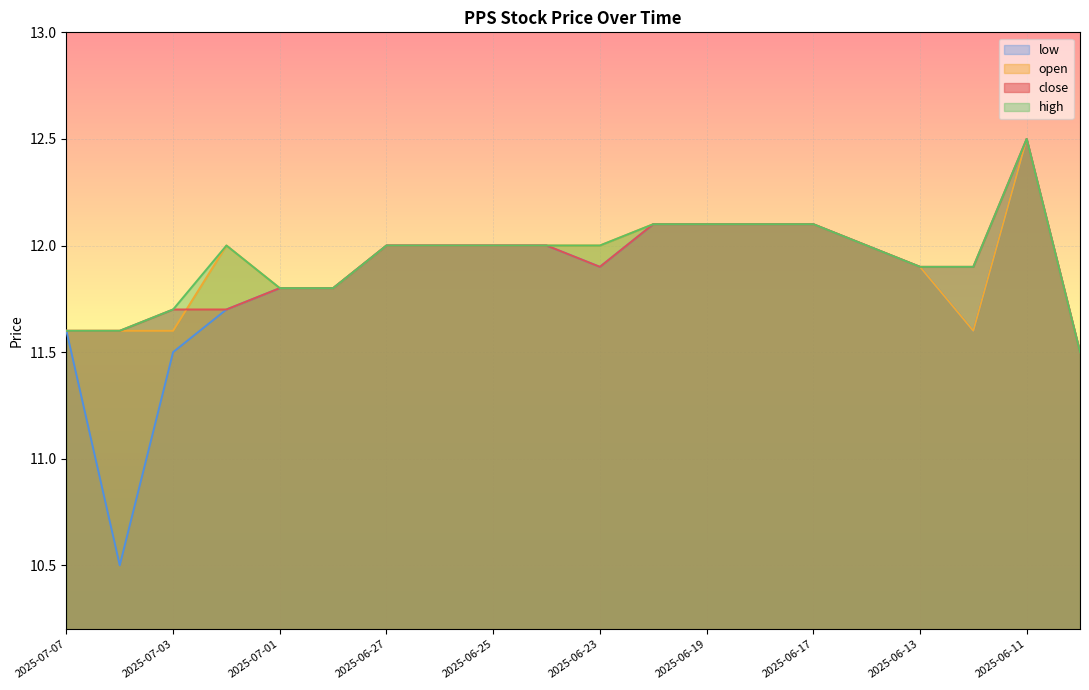

How many series are shown in this chart?

4